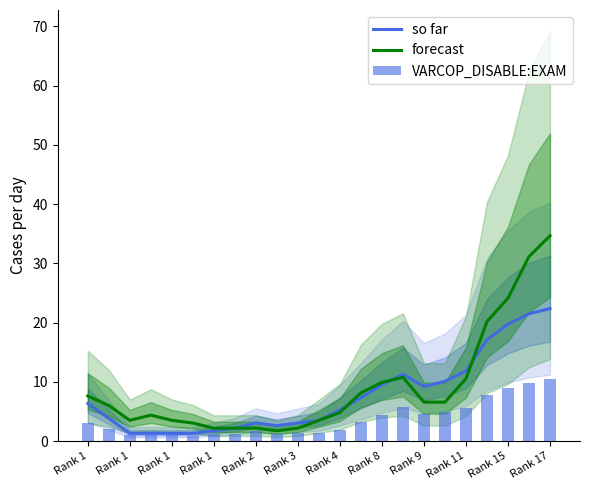

Rank the series by their average value, from lowest to highest.

VARCOP_DISABLE:EXAM, so far, forecast